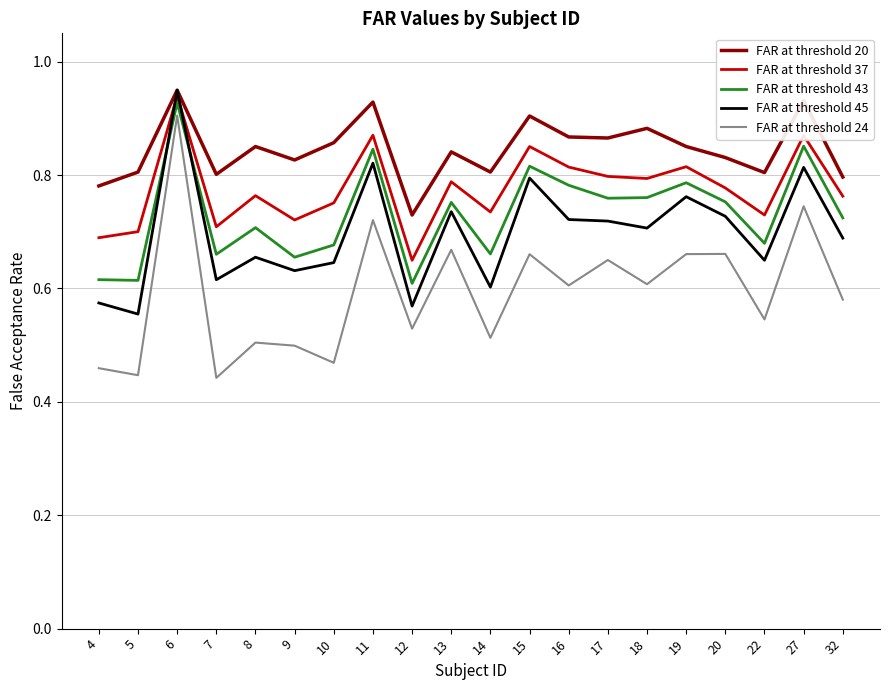

At which label does FAR at threshold 43 reach its peak?

6